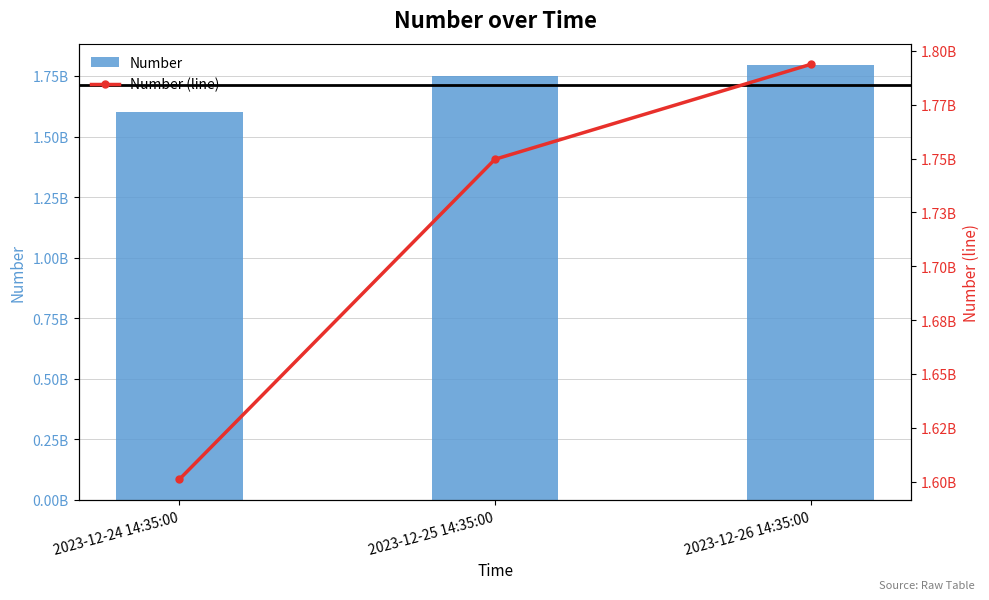

Is it true that Number (line) equals 2438927311 at 2023-12-26 14:35:00?

False